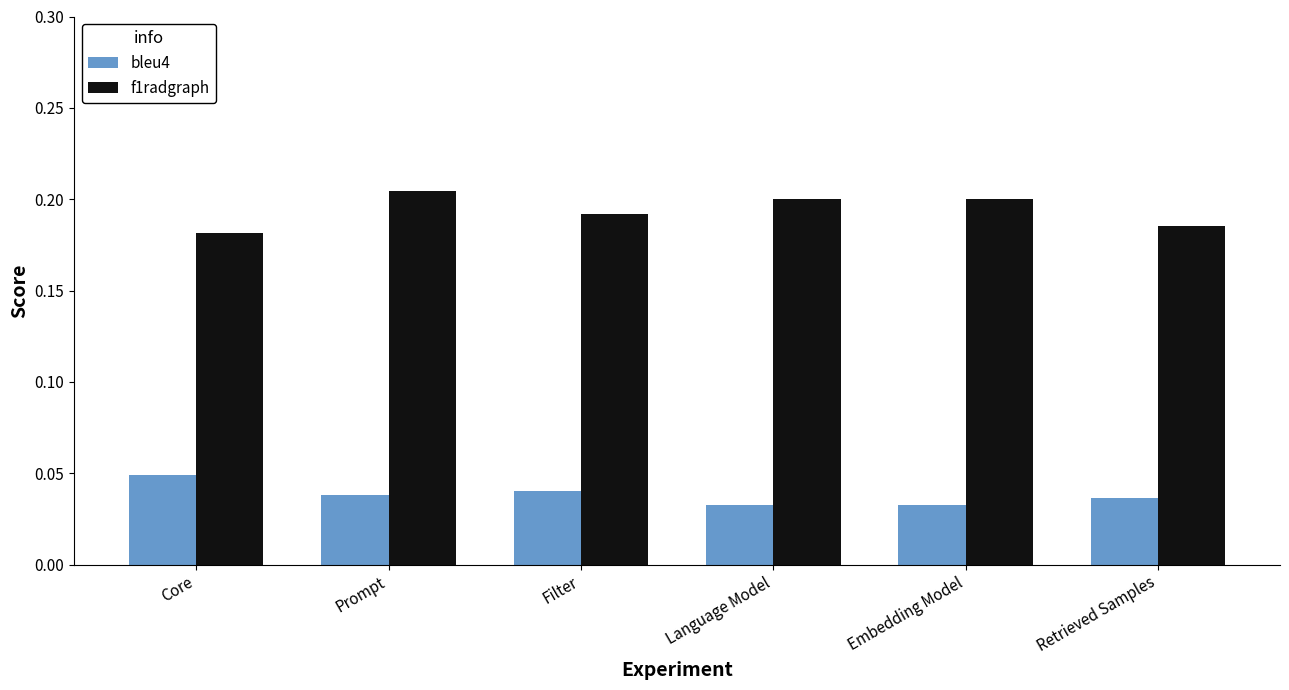

Where is f1radgraph nearest to the value 0?

Core